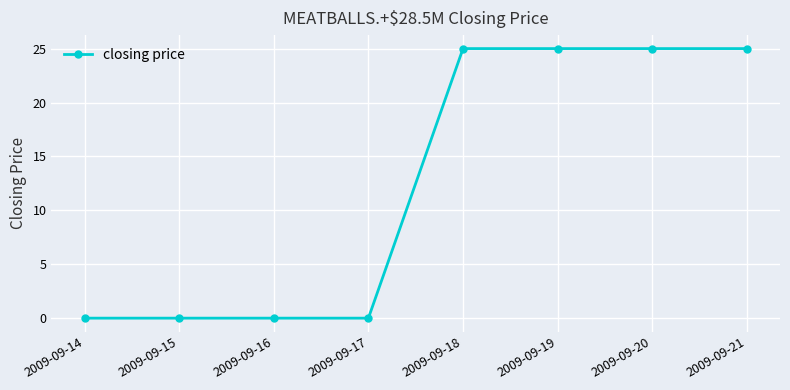

What is the value of the 5th point from the left?

25